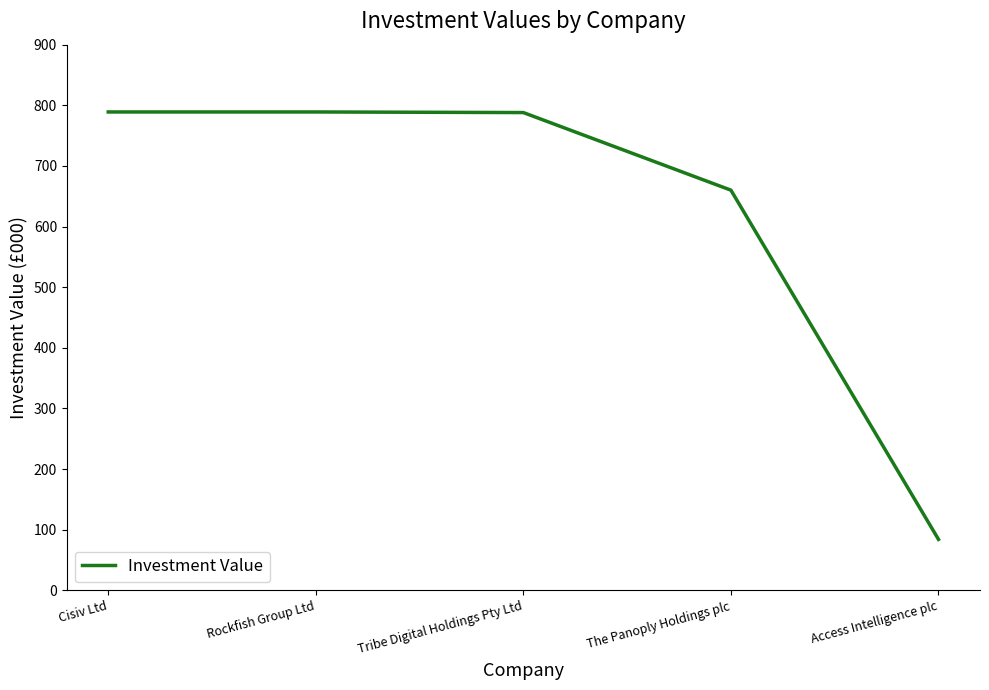

Count the number of data series in this chart.

1